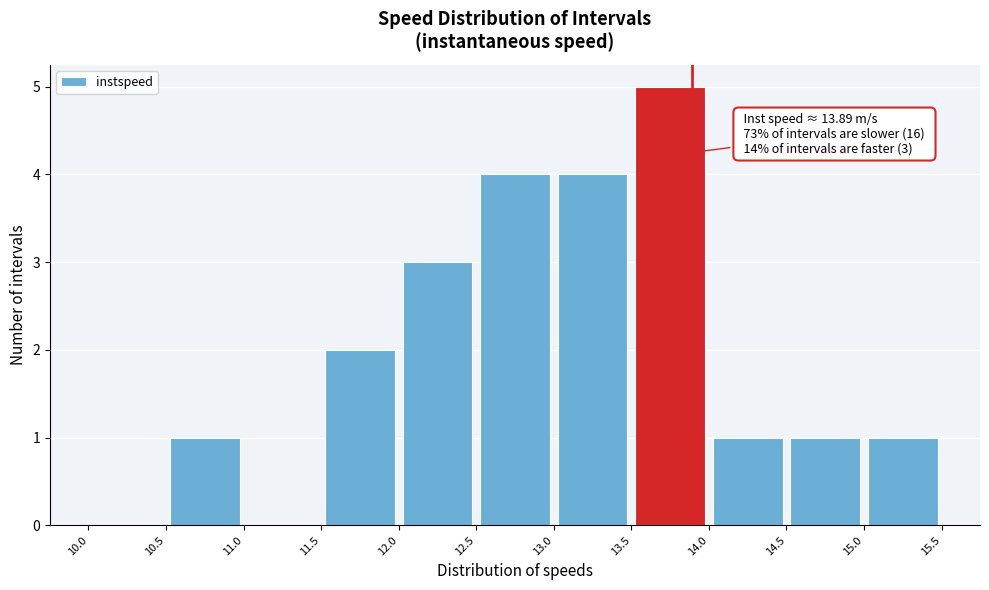

Which range on the x-axis has the tallest bar?

13.5 to 14.0